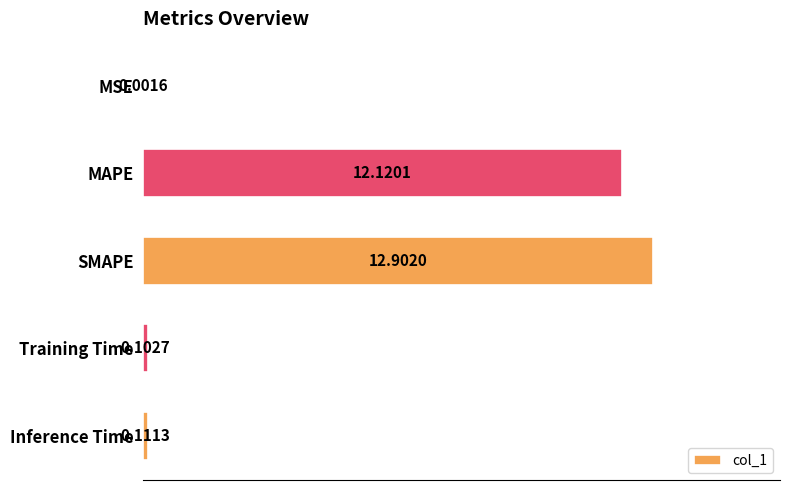

At which category does the chart reach its peak across all series?

SMAPE